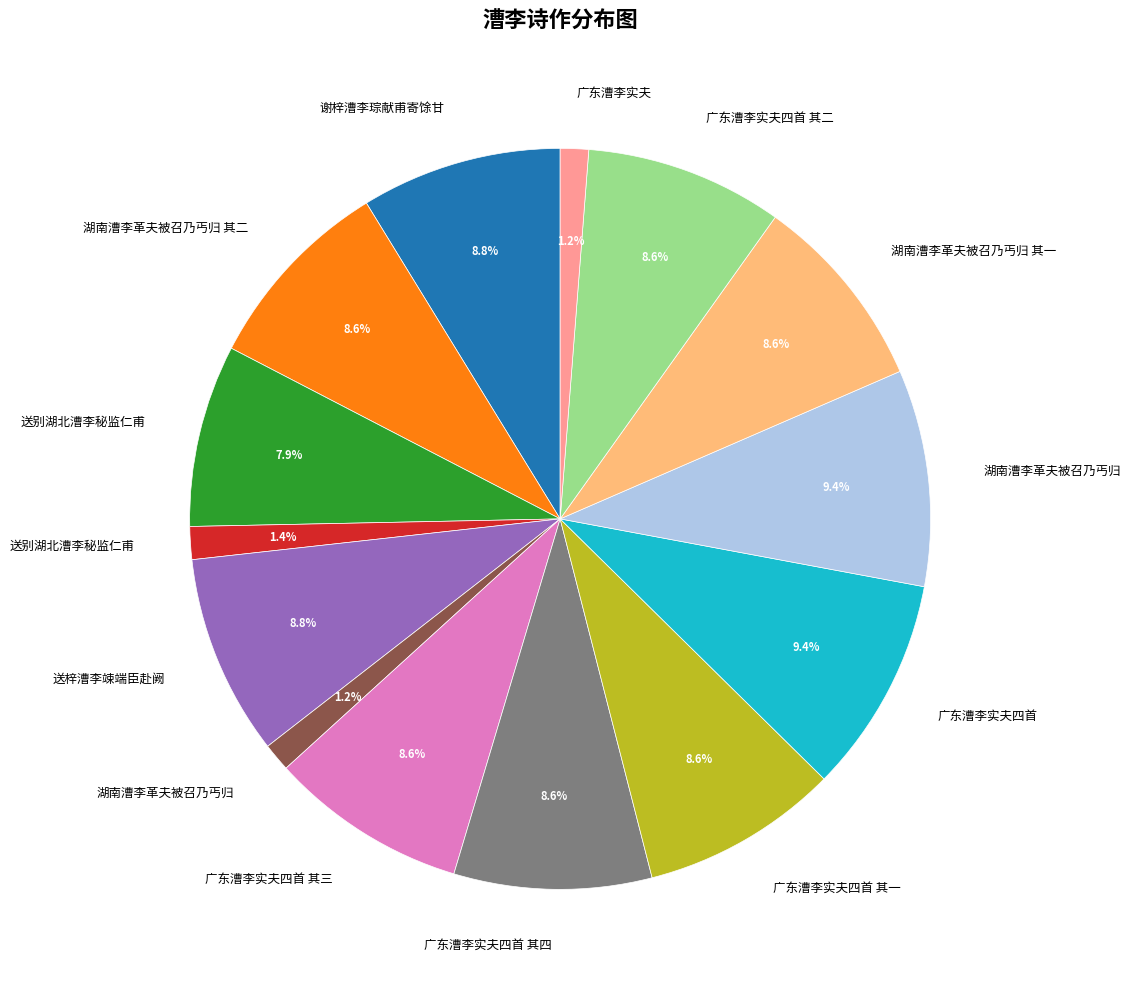

Is there any slice that represents more than half of the pie?

No